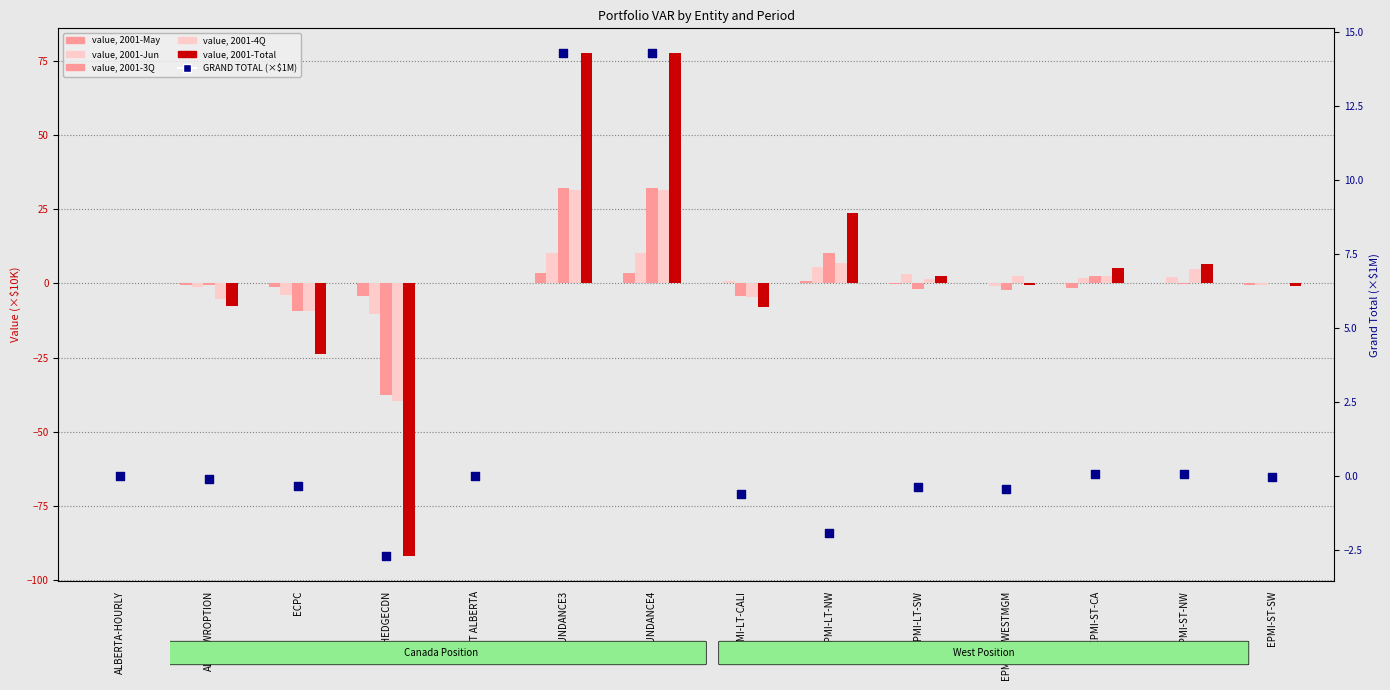

What are all the series names shown in the legend?

2001-May, 2001-Jun, 2001-3Q, 2001-4Q, 2001-Total, GRAND TOTAL